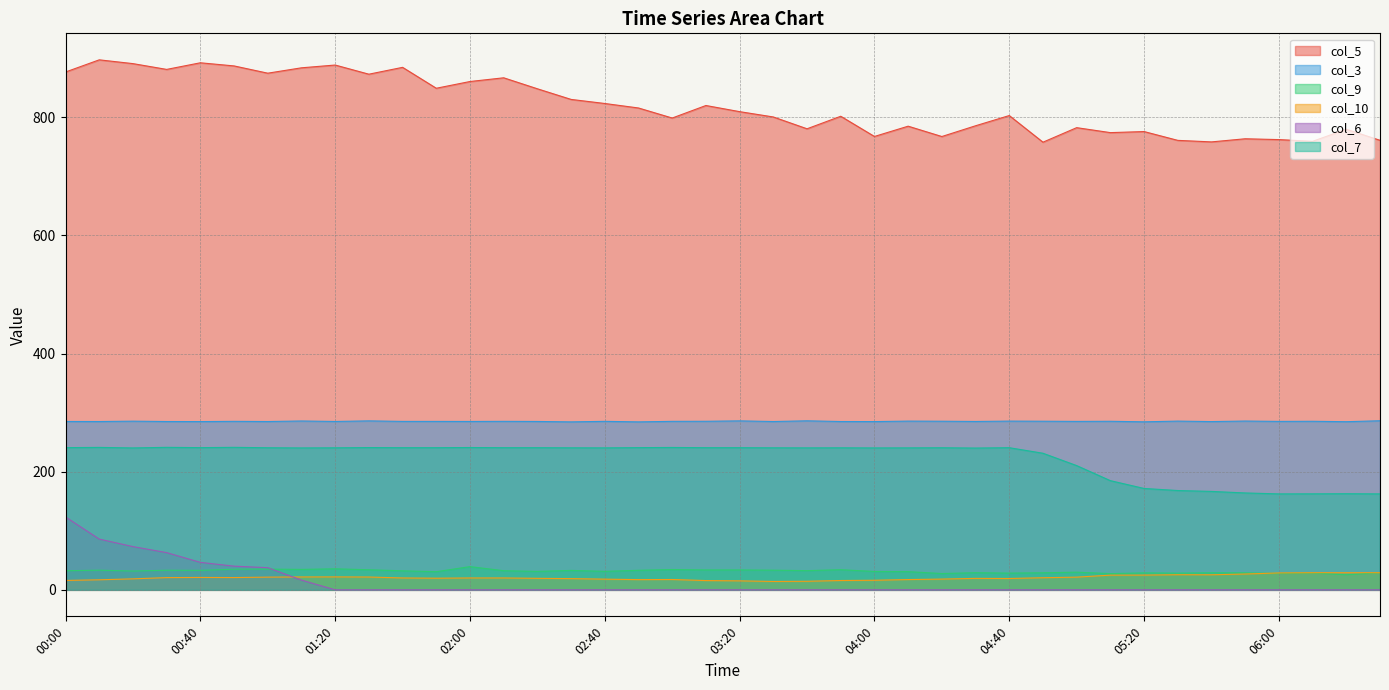

Reading right to left, extract all data points from this chart.

col_5: 06:30=760.9	06:20=779.6	06:10=759.2	06:00=762.1	05:50=763.5	05:40=758.2	05:30=760.8	05:20=775.7	05:10=773.9	05:00=782.3	04:50=757.7	04:40=802.8	04:30=785.5	04:20=767.3	04:10=784.8	04:00=767.4	03:50=801.6	03:40=780.4	03:30=800.4	03:20=809.4	03:10=819.8	03:00=798.6	02:50=815.6	02:40=823.2	02:30=830.1	02:20=848.1	02:10=866.7	02:00=860.4	01:50=849.0	01:40=884.4	01:30=872.8	01:20=888.3	01:10=883.6	01:00=874.5	00:50=886.8	00:40=892.1	00:30=880.9	00:20=890.7	00:10=897.1	00:00=876.5
col_3: 06:30=286.2	06:20=284.6	06:10=285.3	06:00=285.1	05:50=285.7	05:40=284.8	05:30=285.6	05:20=284.4	05:10=285.3	05:00=285.1	04:50=285.4	04:40=285.6	04:30=285.0	04:20=285.4	04:10=285.6	04:00=284.8	03:50=284.9	03:40=286.1	03:30=284.9	03:20=286.0	03:10=285.3	03:00=285.2	02:50=284.3	02:40=285.2	02:30=284.3	02:20=285.0	02:10=285.2	02:00=285.0	01:50=285.1	01:40=285.1	01:30=286.0	01:20=285.0	01:10=285.8	01:00=284.9	00:50=285.2	00:40=284.8	00:30=284.9	00:20=285.5	00:10=284.9	00:00=285.0
col_9: 06:30=29.1	06:20=25.5	06:10=28.6	06:00=27.8	05:50=28.8	05:40=28.9	05:30=28.3	05:20=28.7	05:10=27.5	05:00=29.9	04:50=28.9	04:40=28.3	04:30=29.0	04:20=27.6	04:10=30.8	04:00=31.1	03:50=34.1	03:40=32.5	03:30=33.3	03:20=33.7	03:10=33.7	03:00=34.4	02:50=33.1	02:40=31.3	02:30=32.9	02:20=31.2	02:10=32.4	02:00=39.3	01:50=30.7	01:40=32.2	01:30=34.0	01:20=35.6	01:10=34.6	01:00=35.1	00:50=34.9	00:40=33.0	00:30=33.2	00:20=31.8	00:10=33.3	00:00=32.3
col_10: 06:30=29.0	06:20=29.0	06:10=29.0	06:00=28.6	05:50=26.8	05:40=25.5	05:30=25.6	05:20=25.0	05:10=24.9	05:00=21.5	04:50=20.5	04:40=19.2	04:30=19.4	04:20=18.2	04:10=17.4	04:00=16.2	03:50=15.8	03:40=14.5	03:30=14.2	03:20=15.2	03:10=15.7	03:00=17.5	02:50=17.3	02:40=18.1	02:30=19.0	02:20=19.5	02:10=20.1	02:00=20.1	01:50=19.7	01:40=20.1	01:30=21.7	01:20=21.9	01:10=21.8	01:00=21.5	00:50=20.8	00:40=21.0	00:30=20.7	00:20=18.6	00:10=17.0	00:00=15.9
col_6: 06:30=0.0	06:20=0.0	06:10=0.0	06:00=0.0	05:50=0.0	05:40=0.0	05:30=0.0	05:20=0.0	05:10=0.0	05:00=0.0	04:50=0.0	04:40=0.0	04:30=0.0	04:20=0.0	04:10=0.0	04:00=0.0	03:50=0.0	03:40=0.0	03:30=0.0	03:20=0.0	03:10=0.0	03:00=0.0	02:50=0.0	02:40=0.0	02:30=0.0	02:20=0.0	02:10=0.0	02:00=0.0	01:50=0.0	01:40=0.0	01:30=0.0	01:20=0.0	01:10=16.5	01:00=37.5	00:50=40.1	00:40=46.5	00:30=63.0	00:20=73.2	00:10=85.9	00:00=123.4
col_7: 06:30=162.4	06:20=162.7	06:10=162.5	06:00=162.4	05:50=164.0	05:40=166.6	05:30=168.1	05:20=171.6	05:10=184.8	05:00=210.3	04:50=231.2	04:40=240.6	04:30=240.0	04:20=240.5	04:10=240.3	04:00=240.2	03:50=240.4	03:40=240.3	03:30=240.4	03:20=240.6	03:10=240.6	03:00=241.0	02:50=240.7	02:40=240.3	02:30=240.4	02:20=240.6	02:10=240.6	02:00=240.9	01:50=240.6	01:40=240.6	01:30=240.8	01:20=240.4	01:10=240.2	01:00=240.5	00:50=241.2	00:40=240.7	00:30=241.2	00:20=240.2	00:10=241.1	00:00=240.7